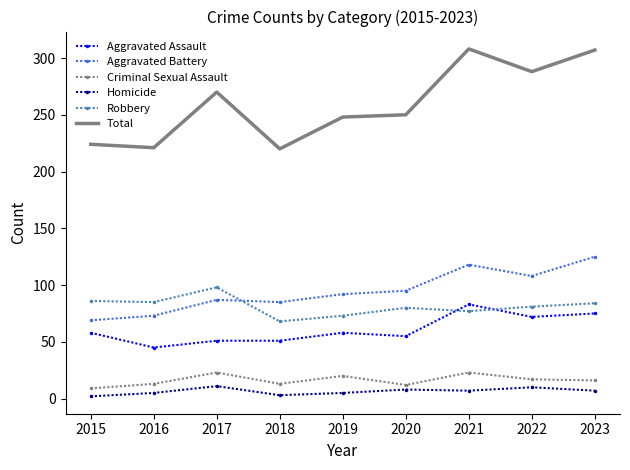

What is the sum of all Robbery values?

732